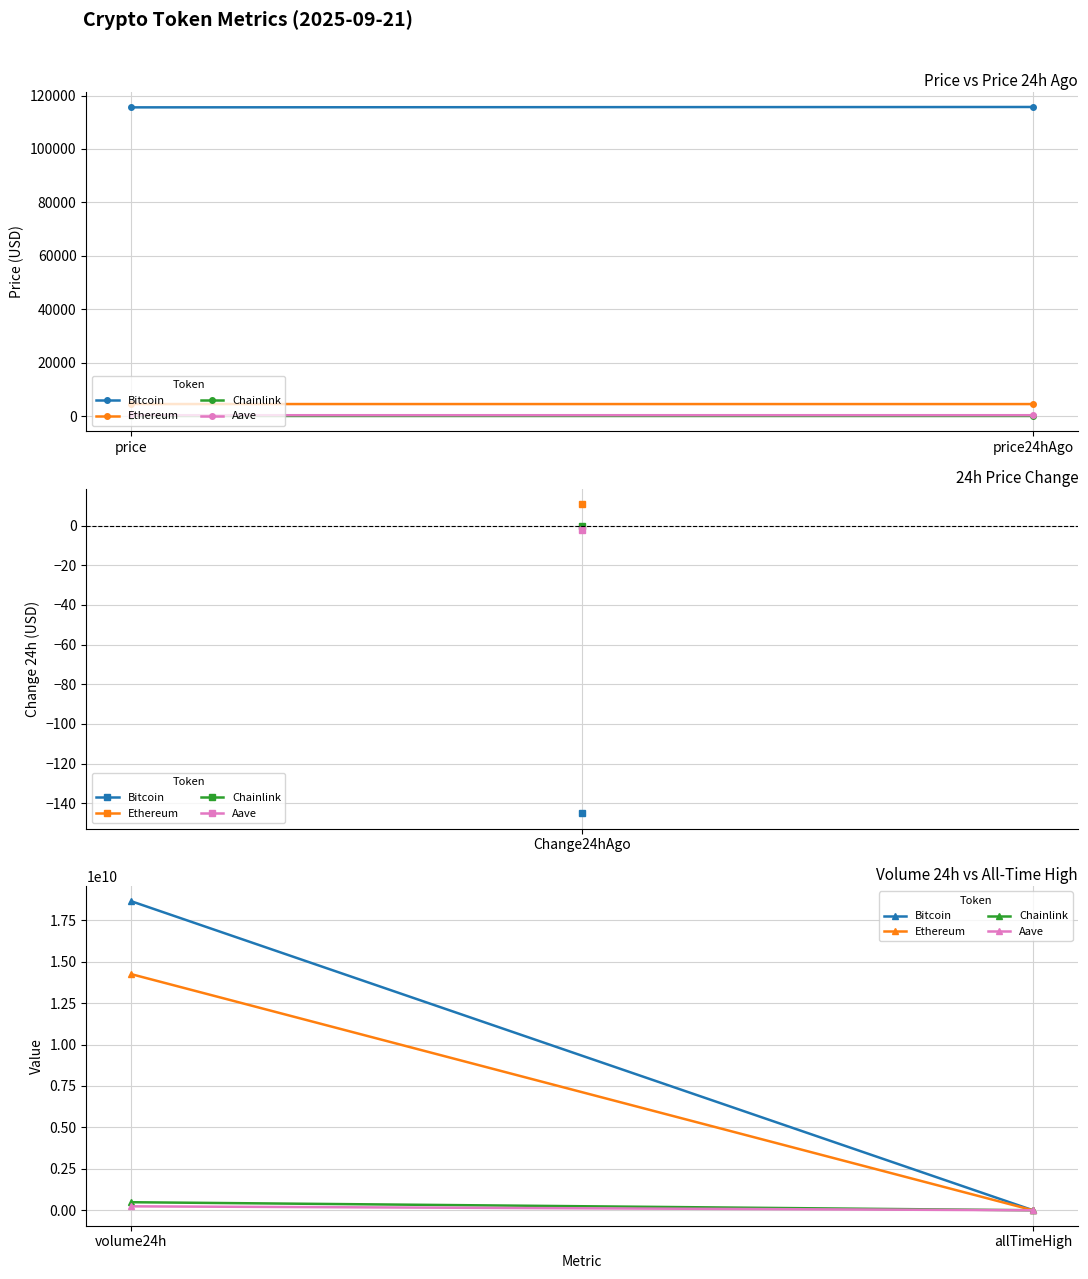

List the series in order of their peak value, highest first.

Bitcoin, Ethereum, Chainlink, Aave